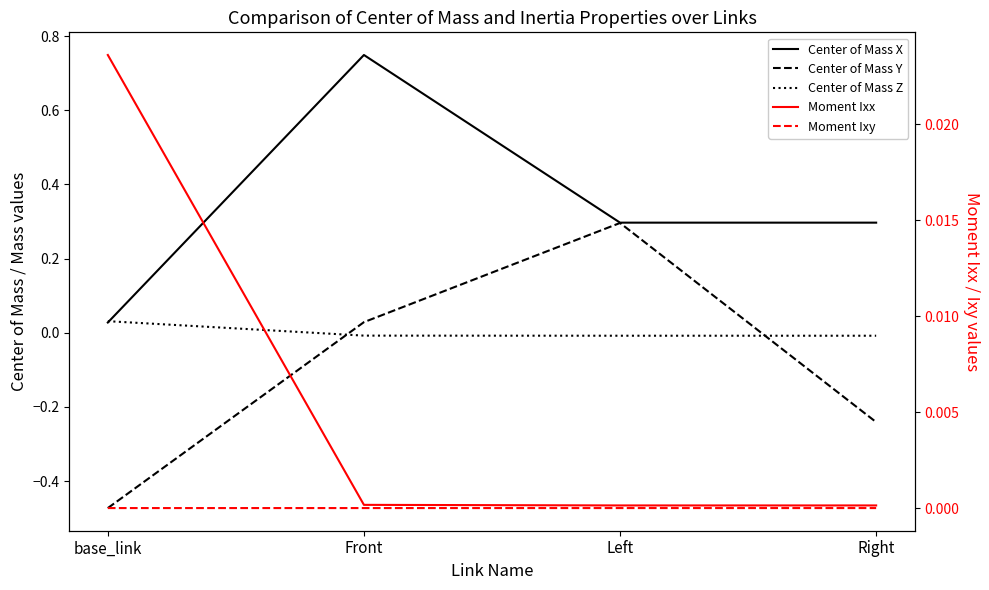

What is the smallest value displayed?

-0.5